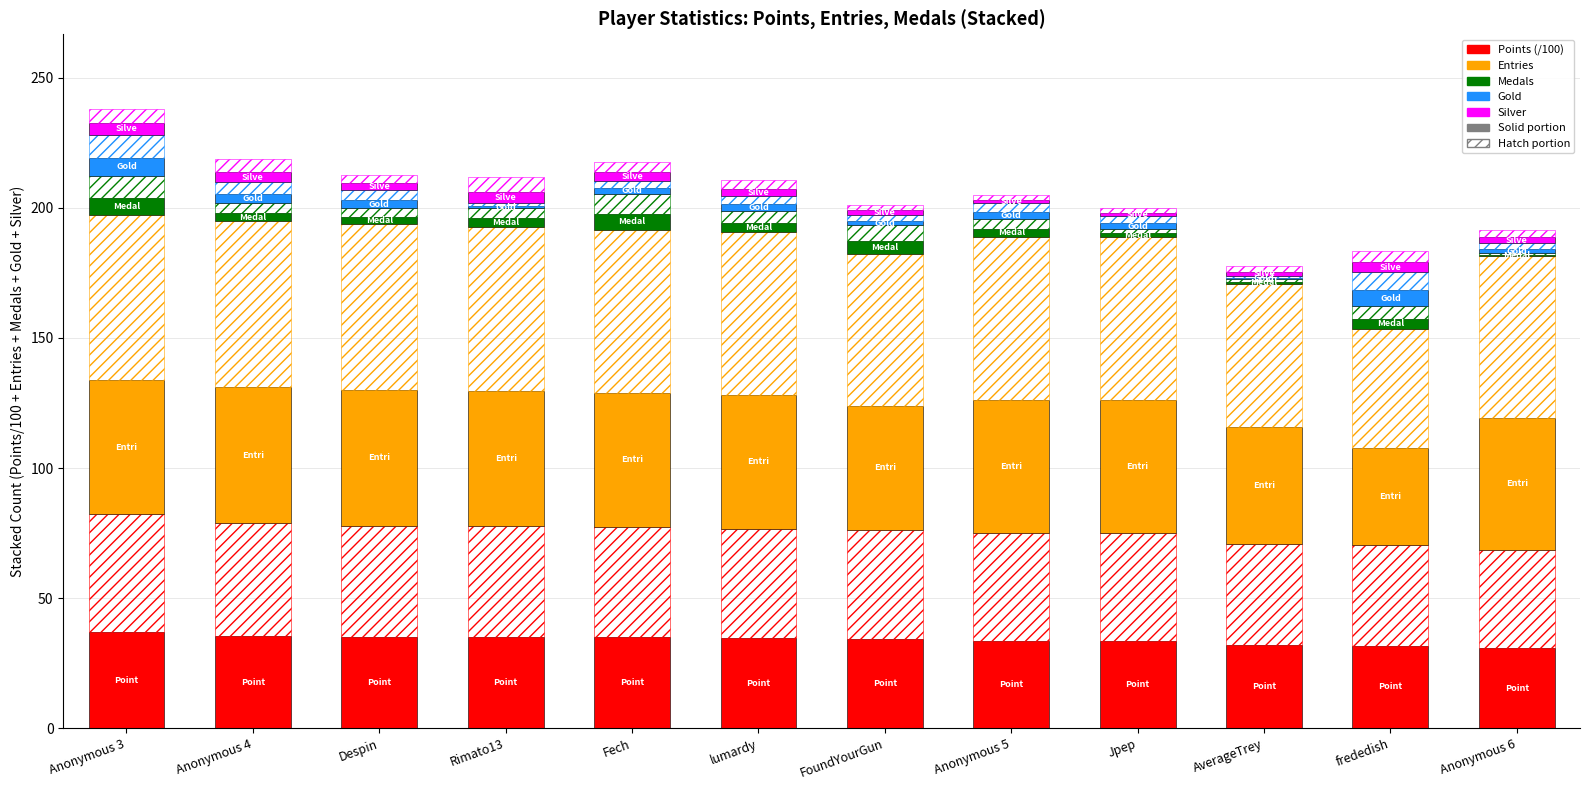

Reading left to right, what are all the values shown in this chart?

Points (/100): Anonymous 3=37.0	Anonymous 4=35.5	Despin=35.0	Rimato13=35.0	Fech=34.9	lumardy=34.5	FoundYourGun=34.3	Anonymous 5=33.7	Jpep=33.7	AverageTrey=31.8	frededish=31.7	Anonymous 6=30.8
Entries: Anonymous 3=51.8	Anonymous 4=52.2	Despin=52.2	Rimato13=51.8	Fech=51.3	lumardy=51.3	FoundYourGun=47.7	Anonymous 5=51.3	Jpep=51.3	AverageTrey=45.0	frededish=37.3	Anonymous 6=50.8
Medals: Anonymous 3=6.8	Anonymous 4=3.2	Despin=2.7	Rimato13=3.2	Fech=6.3	lumardy=3.6	FoundYourGun=4.9	Anonymous 5=3.2	Jpep=1.3	AverageTrey=0.9	frededish=4.1	Anonymous 6=0.4
Gold: Anonymous 3=7.2	Anonymous 4=3.6	Despin=3.2	Rimato13=0.9	Fech=2.2	lumardy=2.7	FoundYourGun=1.8	Anonymous 5=2.7	Jpep=2.2	AverageTrey=0.4	frededish=5.8	Anonymous 6=1.8
Silver: Anonymous 3=4.5	Anonymous 4=4.1	Despin=2.7	Rimato13=4.5	Fech=3.2	lumardy=2.7	FoundYourGun=1.8	Anonymous 5=1.3	Jpep=1.3	AverageTrey=1.8	frededish=3.6	Anonymous 6=2.2